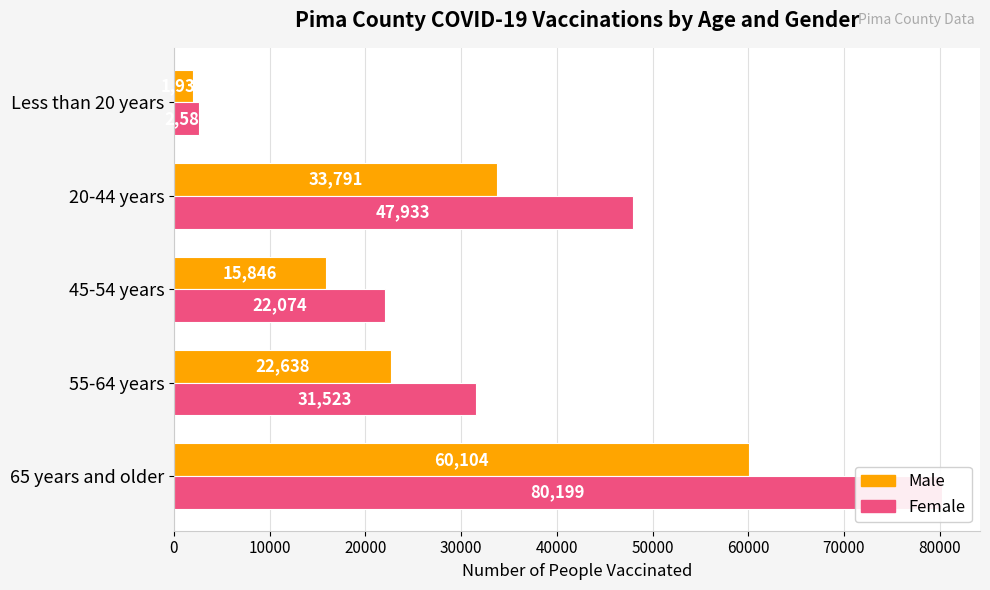

List the series in order of their overall mean, lowest first.

Male, Female